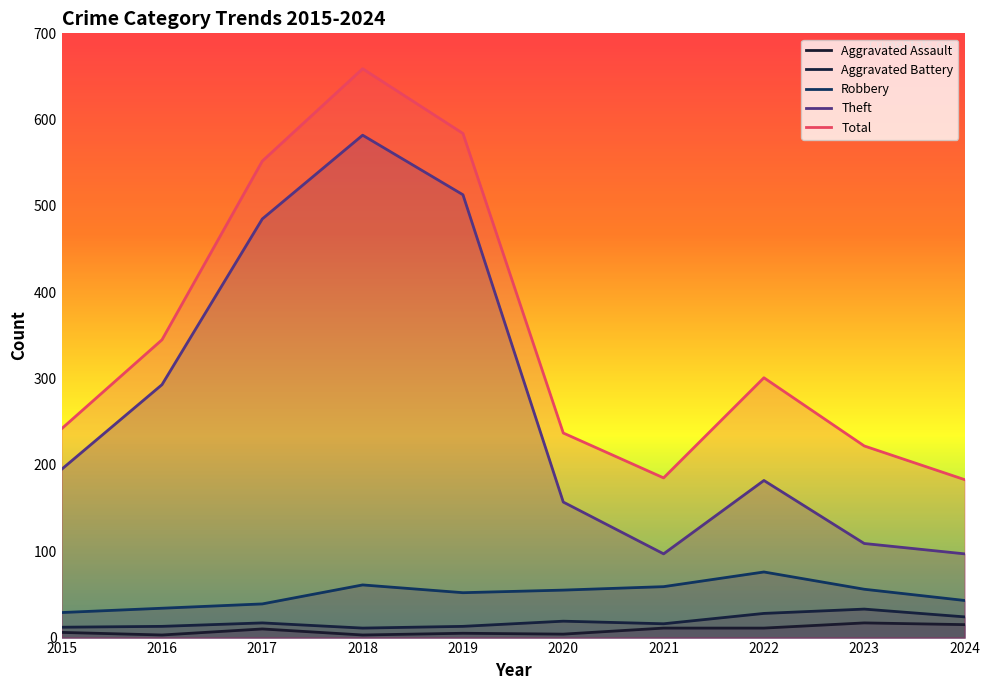

What is the total value across all series at 2022?

598